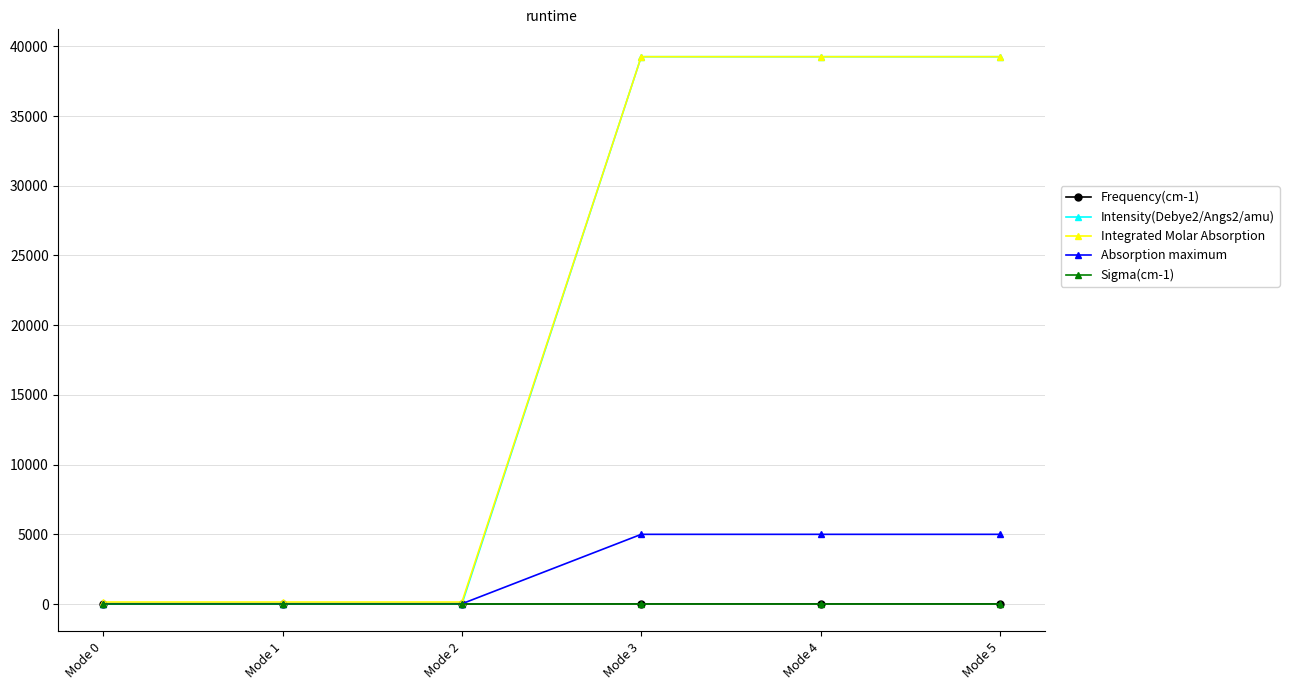

At how many categories does at least one series exceed 10286?

3